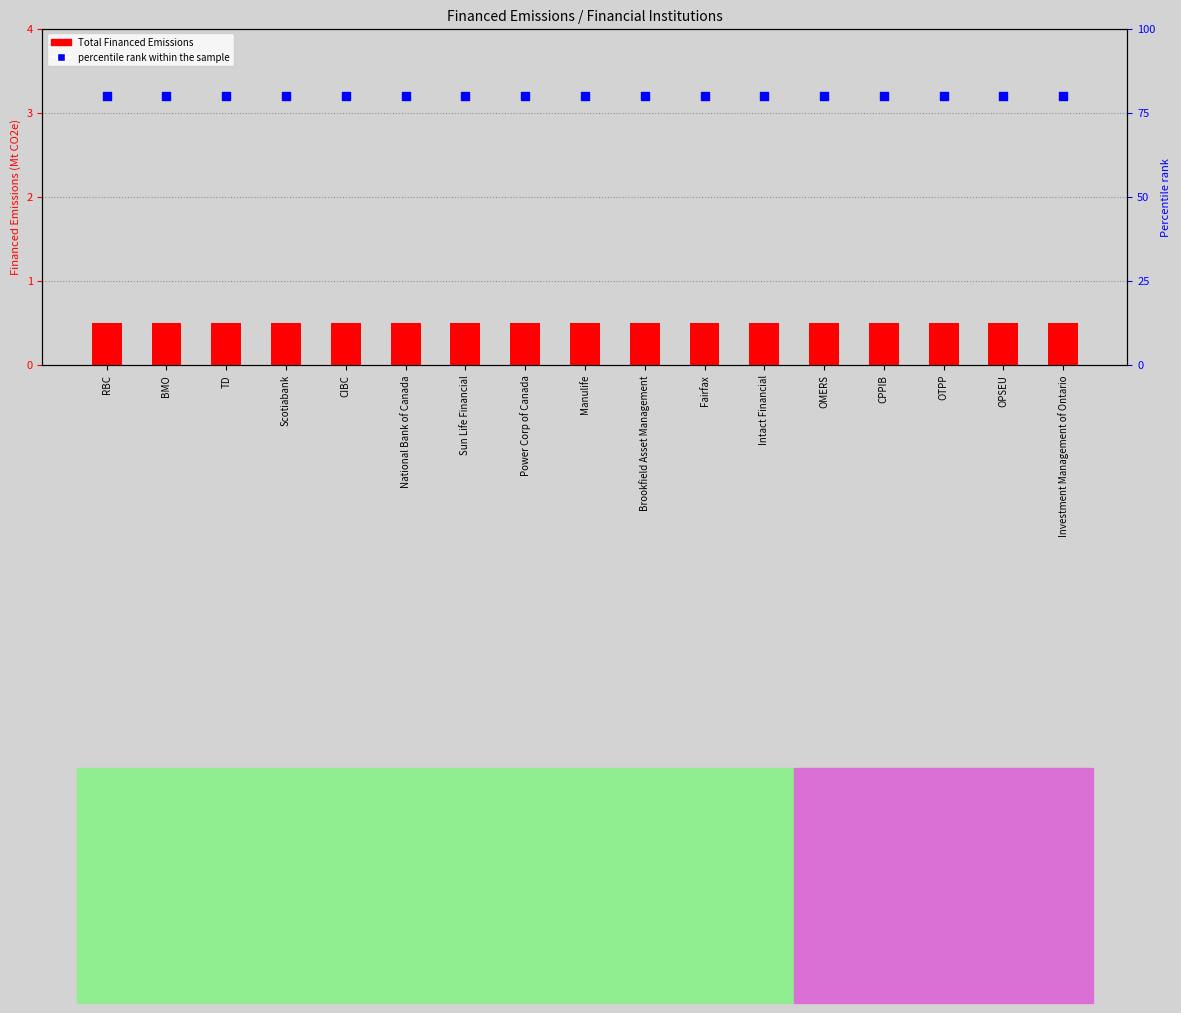

Which series has the largest total across all categories?

percentile rank within the sample